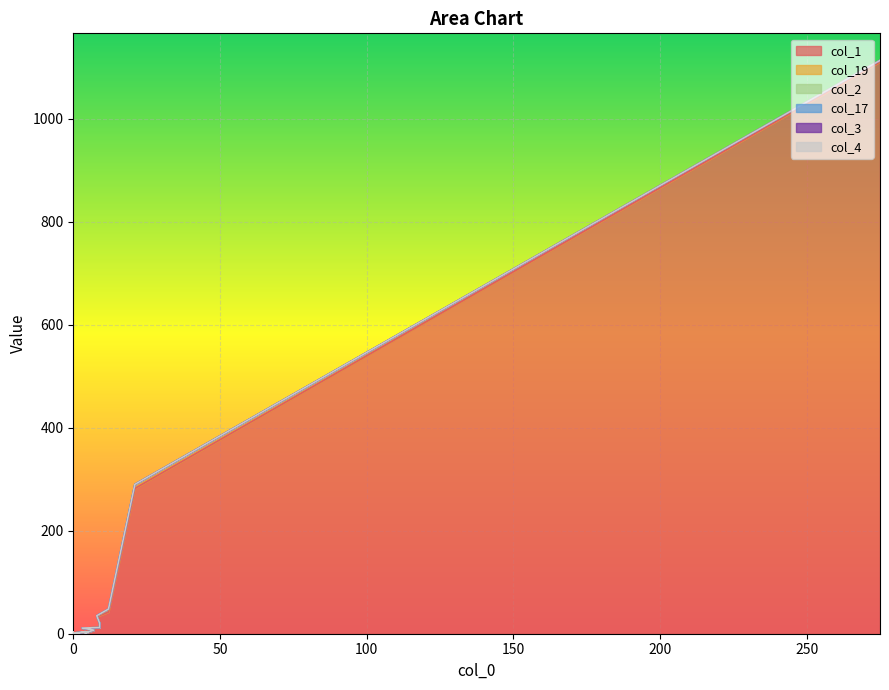

Is it true that col_1 equals 1 at 2?

True